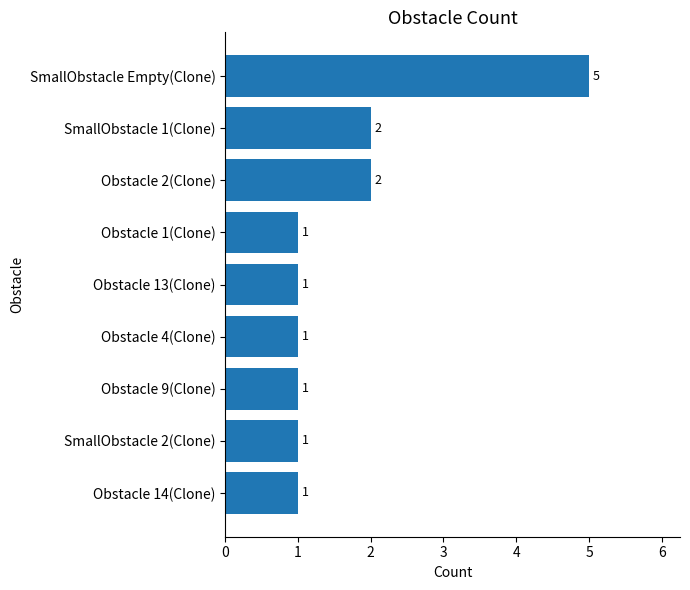

Approximately how many times larger is the value at Obstacle 4(Clone) compared to SmallObstacle 1(Clone)?

0.5